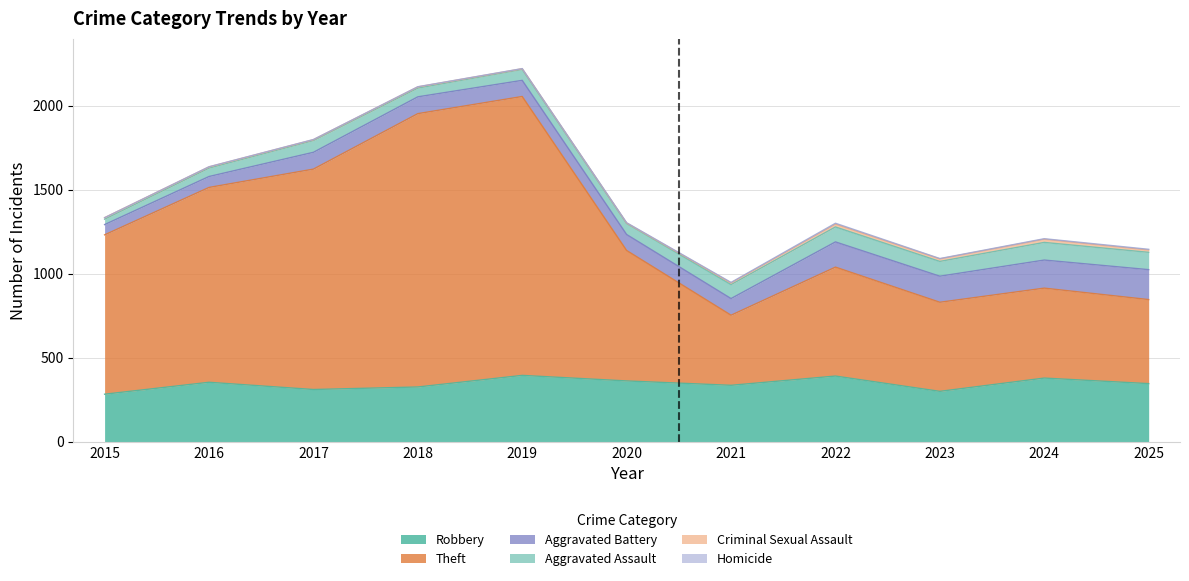

Count the number of categories in the chart.

11